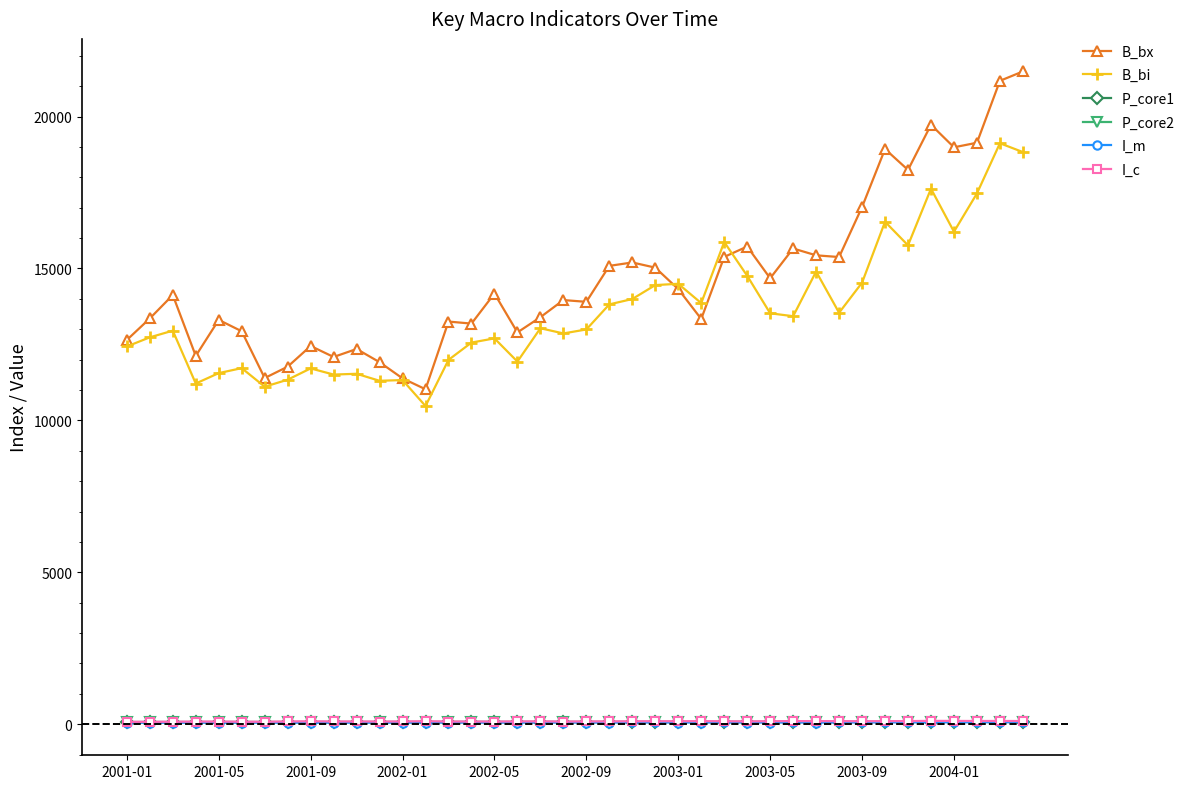

Which series has the largest total across all categories?

B_bx